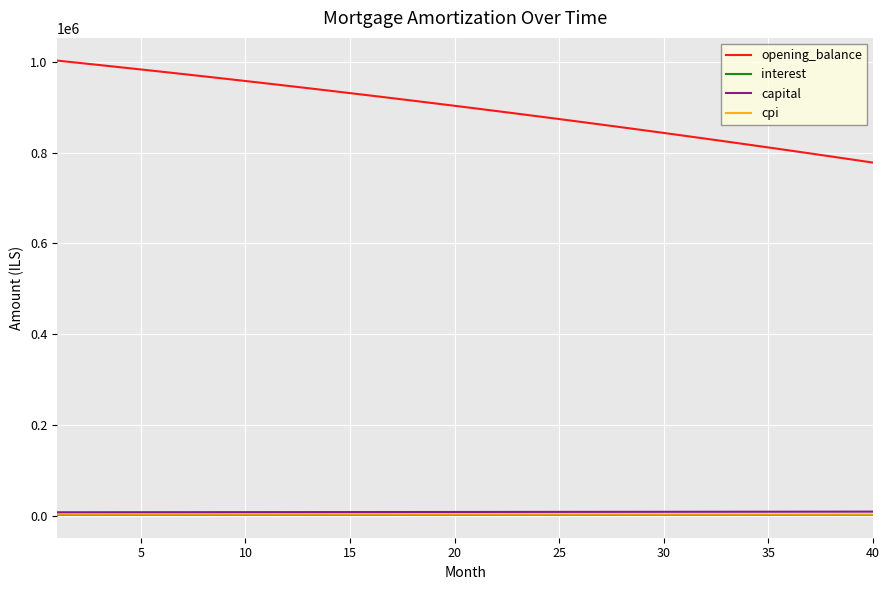

Which series has the largest total across all categories?

opening_balance